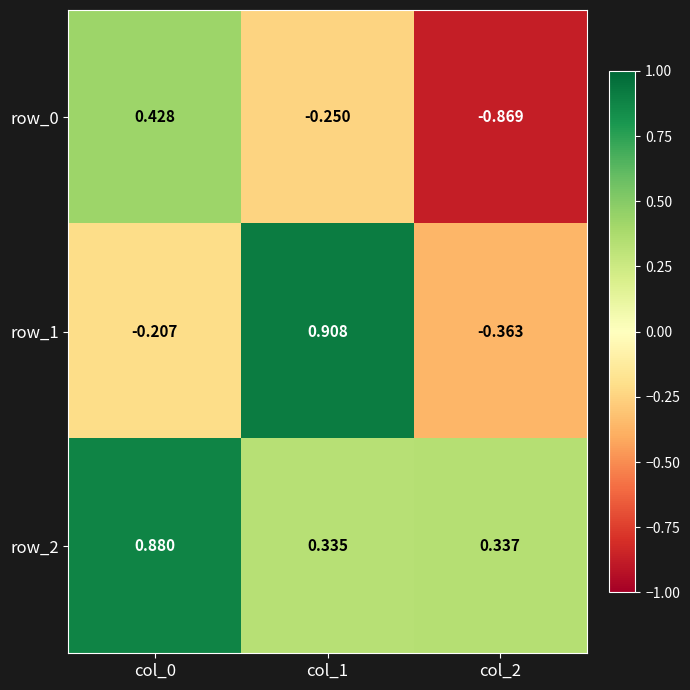

What is the difference between the row_2 values at col_0 and col_1?

0.5